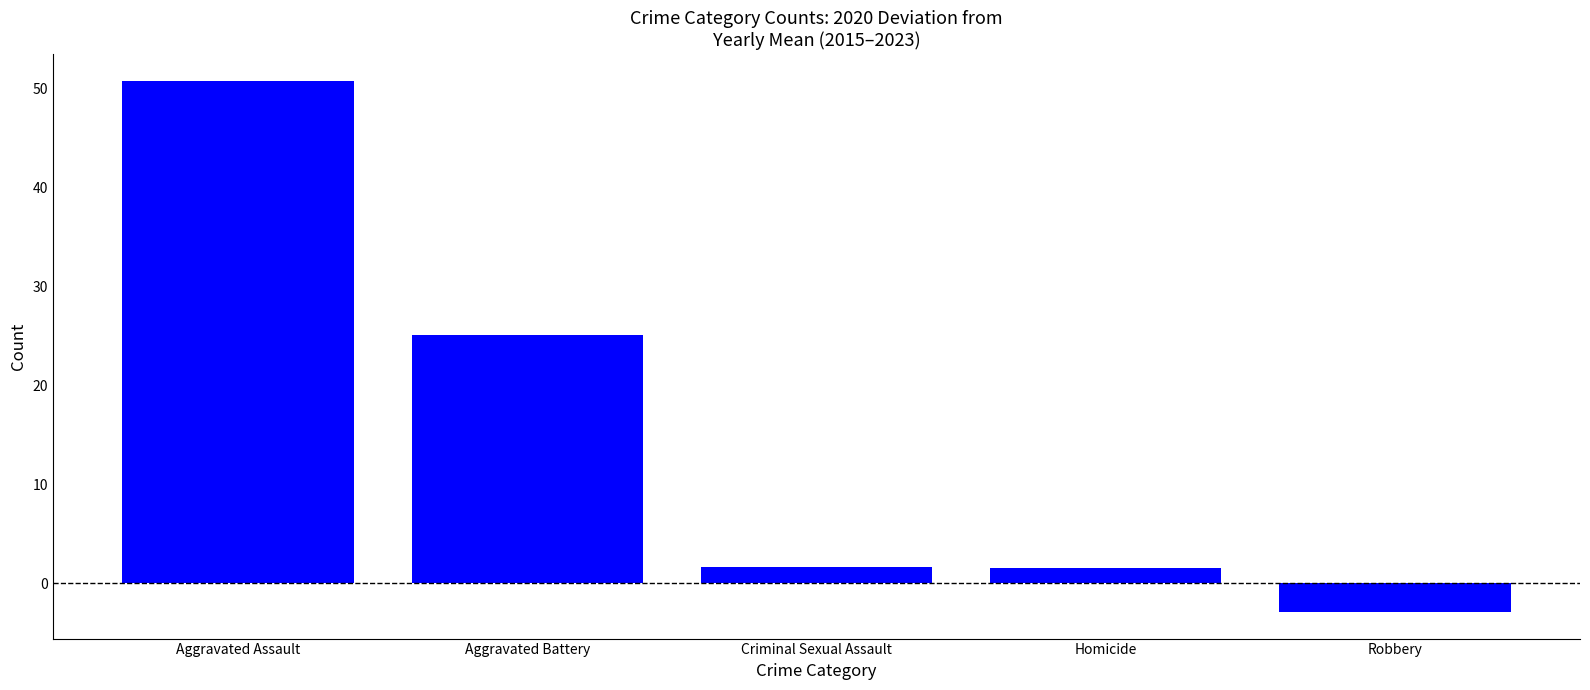

Between Aggravated Battery and Homicide, which is larger?

Aggravated Battery